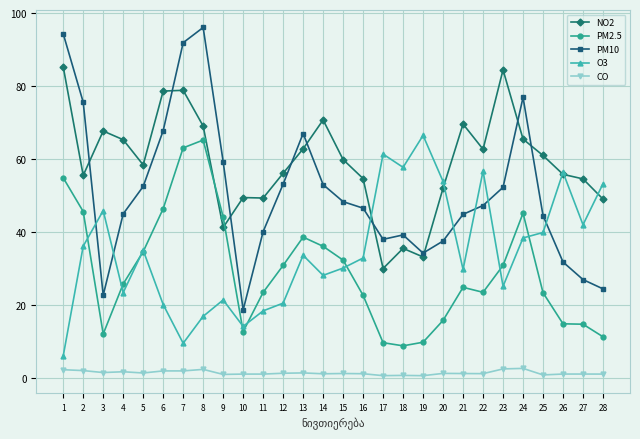

Rank the series by their maximum value, from lowest to highest.

CO, PM2.5, O3, NO2, PM10